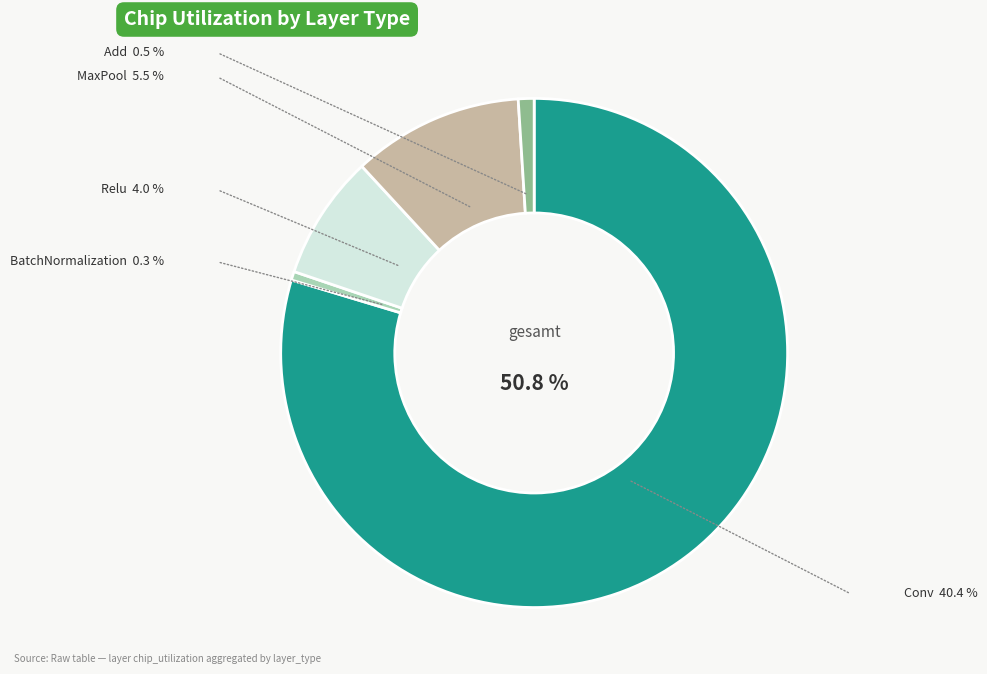

Is it true that Relu is 8% of the pie?

True